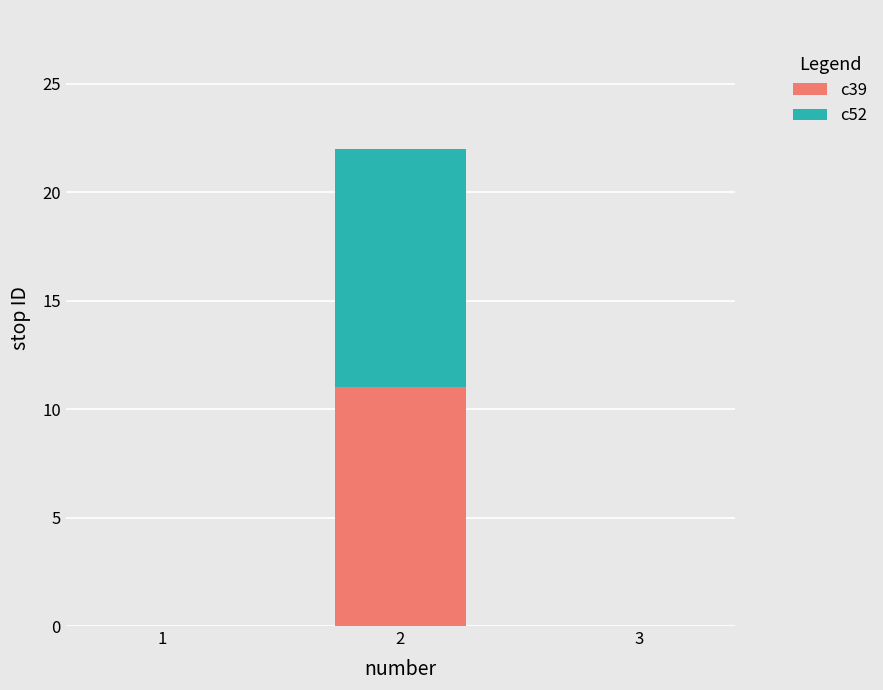

True or false: c39 has a value of 6 at 3.

False